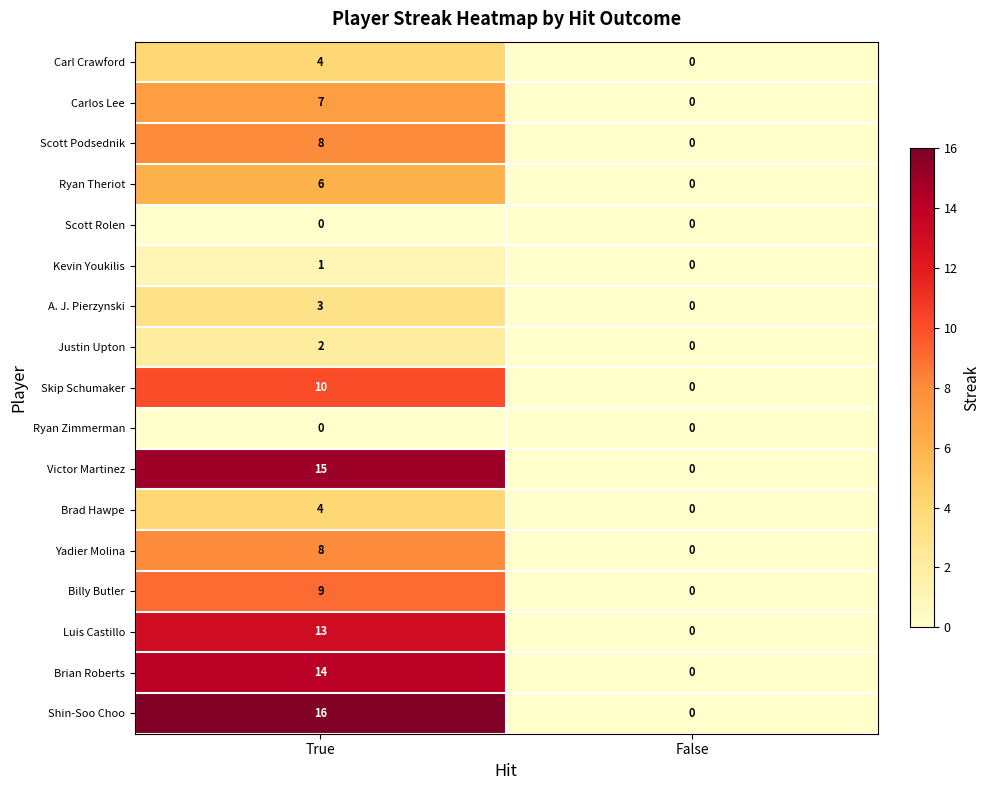

What is the average value of the Shin-Soo Choo series?

8